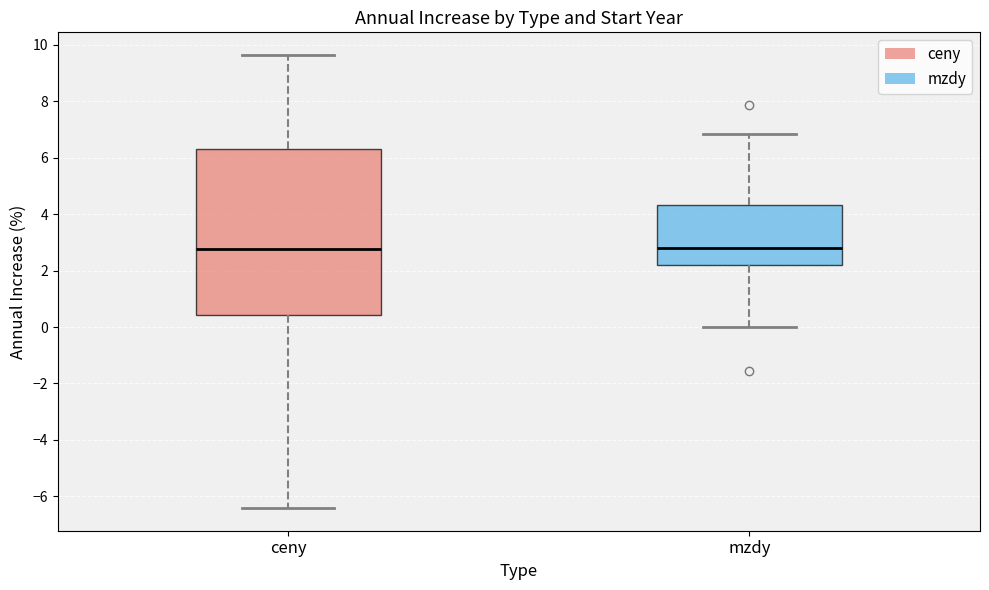

Reading left to right, read every box against the y-axis: the position of its median line, the range the box covers, and the ends of its whiskers. The values are not printed on the chart, so give them approximately, as read against the axis.

ceny: median 2.8, box 0.4 to 6.4, whiskers -6.4 to 9.6
mzdy: median 2.8, box 2.2 to 4.4, whiskers 0.0 to 6.8